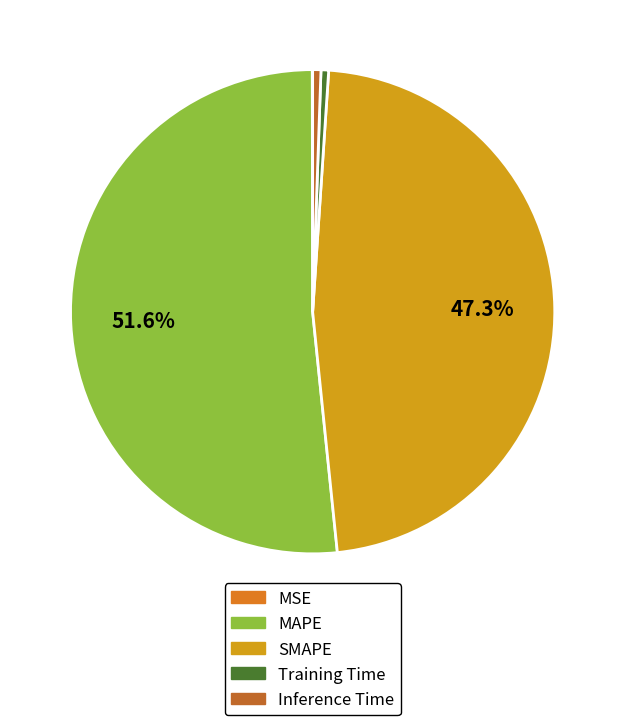

Rank the categories by value from lowest to highest.

MSE, Training Time, Inference Time, SMAPE, MAPE